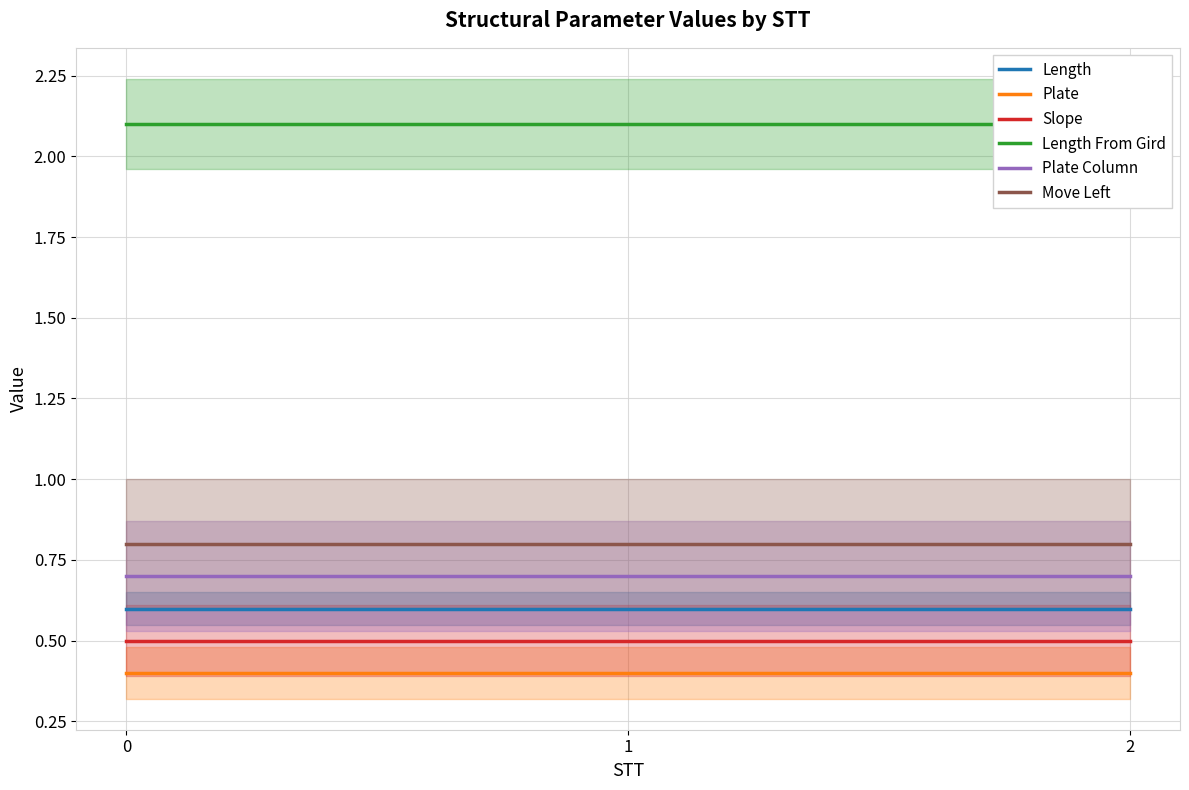

Rank the categories by Length From Gird value from highest to lowest.

0, 1, 2